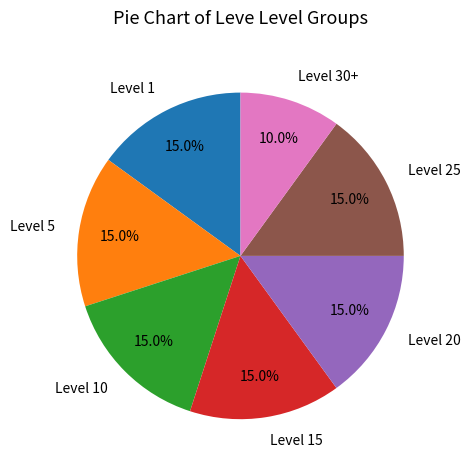

What percentage is NOT represented by Level 15?

85.0%